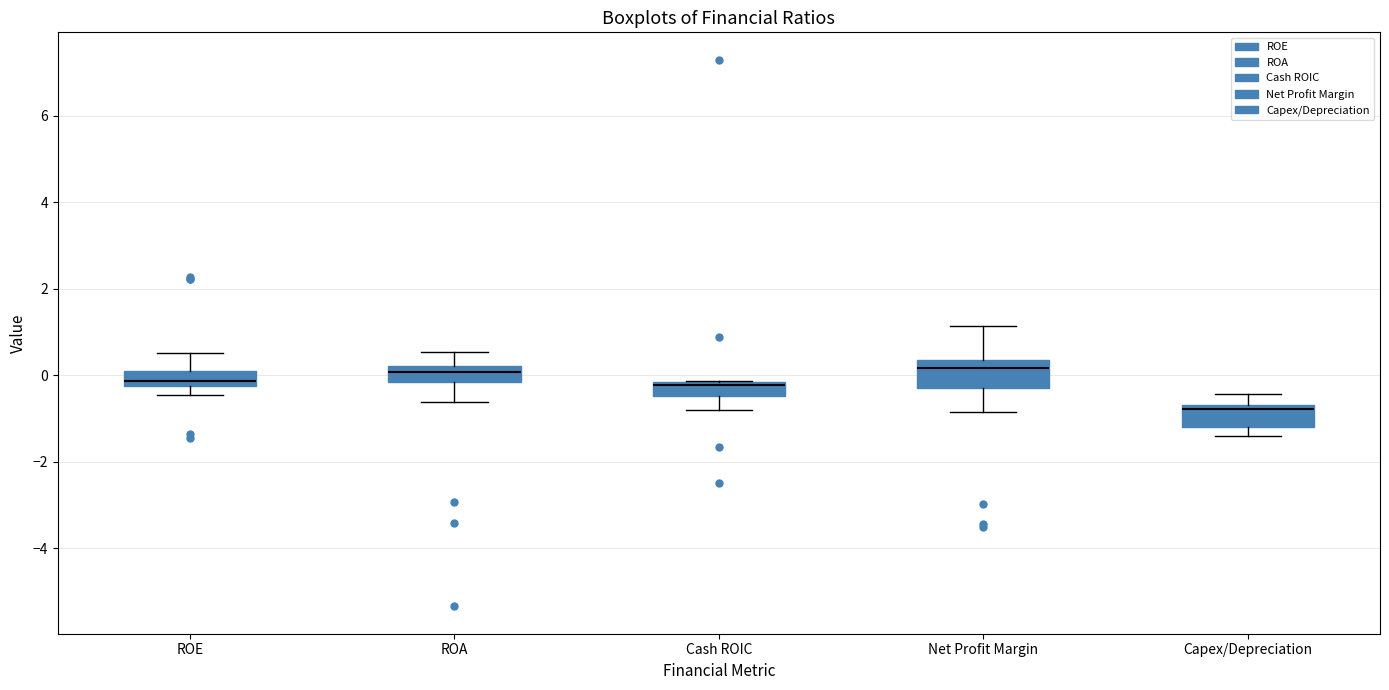

Reading left to right, transcribe this box plot: for each box, give where its median line is, the range the box spans, and where its two whiskers end, as read against the y-axis. The values are not printed on the chart, so give them approximately, as read against the axis.

ROE: median -0.2 (inside the box), box -0.2 to 0.0, whiskers -0.4 to 0.6
ROA: median 0.0, box -0.2 to 0.2, whiskers -0.6 to 0.6
Cash ROIC: median -0.2 (just below the box's upper edge), box -0.4 to -0.2, whiskers -0.8 to -0.2
Net Profit Margin: median 0.2, box -0.2 to 0.4, whiskers -0.8 to 1.2
Capex/Depreciation: median -0.8, box -1.2 to -0.6, whiskers -1.4 to -0.4